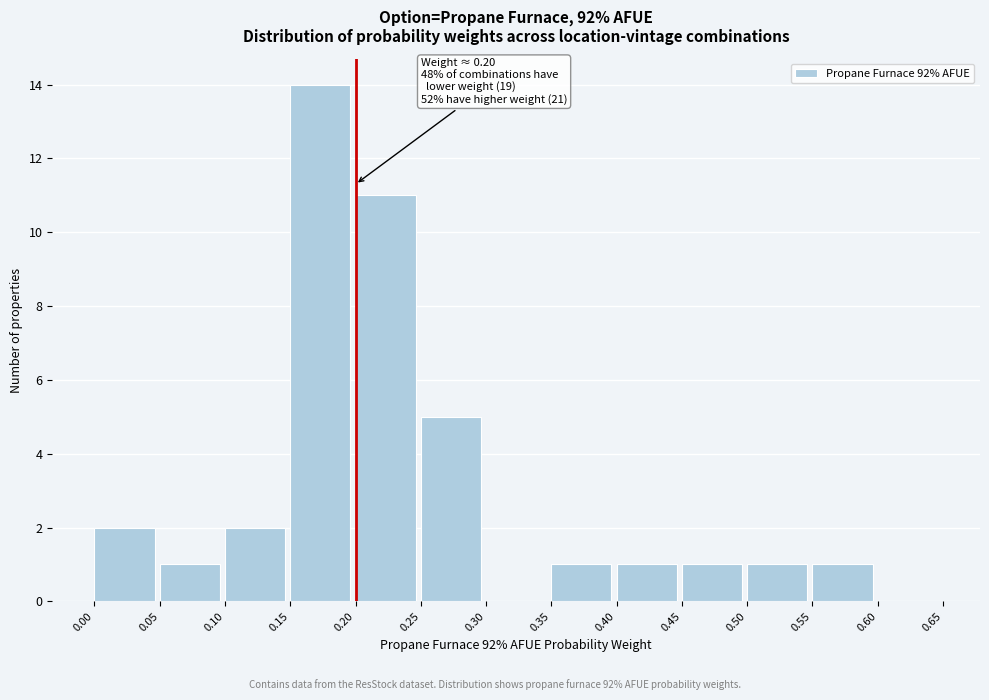

Which range on the x-axis has the tallest bar?

0.15 to 0.20